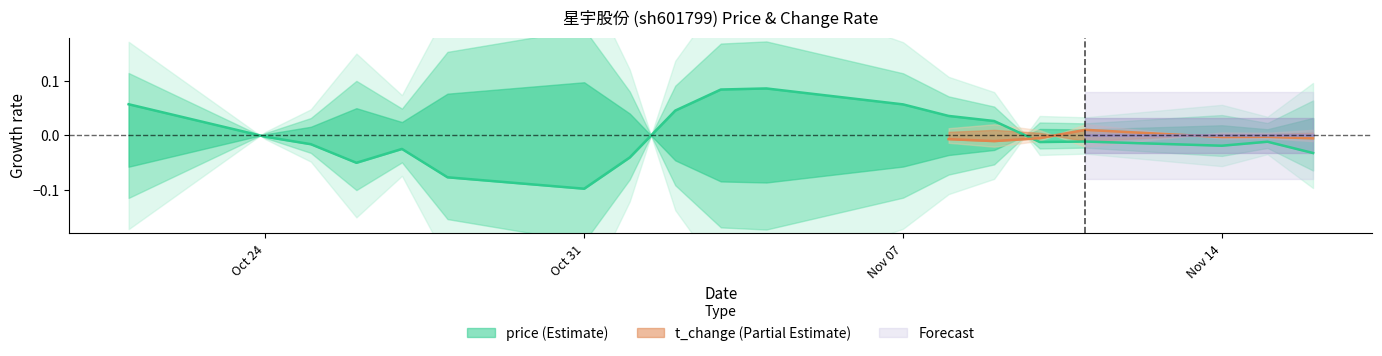

Rank the categories by value from lowest to highest.

2022-10-31, 2022-10-28, 2022-10-26, 2022-11-01, 2022-11-16, 2022-10-27, 2022-11-14, 2022-10-25, 2022-11-10, 2022-11-15, 2022-11-11, 2022-10-24, 2022-11-09, 2022-11-08, 2022-11-02, 2022-11-07, 2022-10-21, 2022-11-03, 2022-11-04